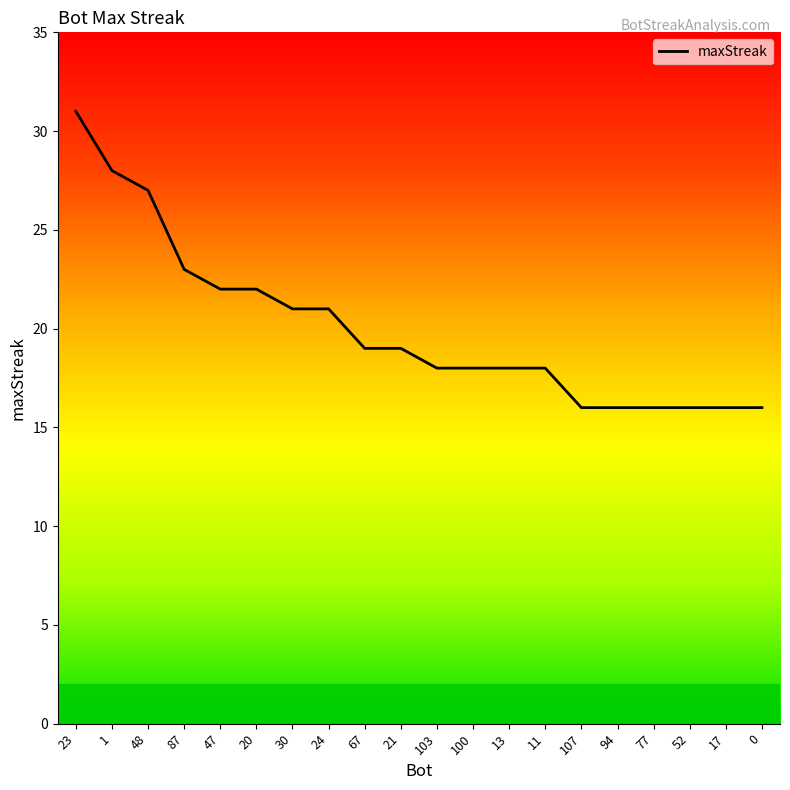

What is the smallest value displayed?

16